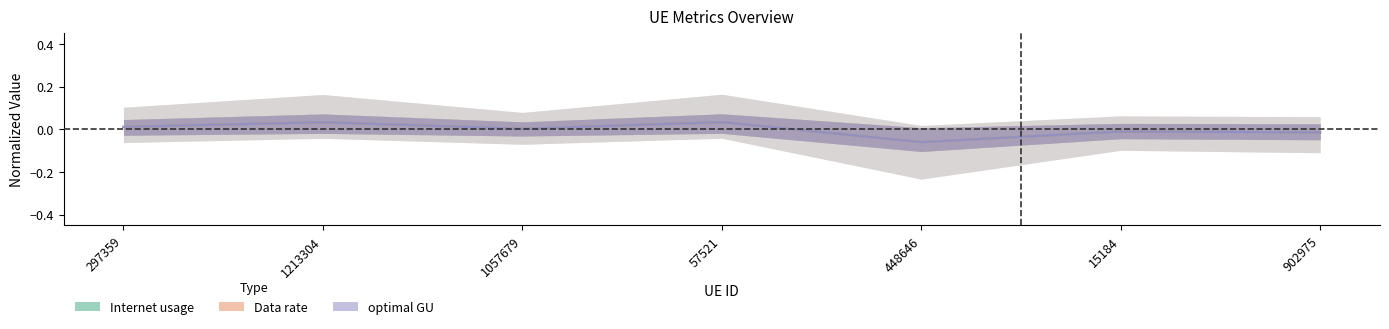

The value of Data rate at 902975 is -0.0. True or false?

False